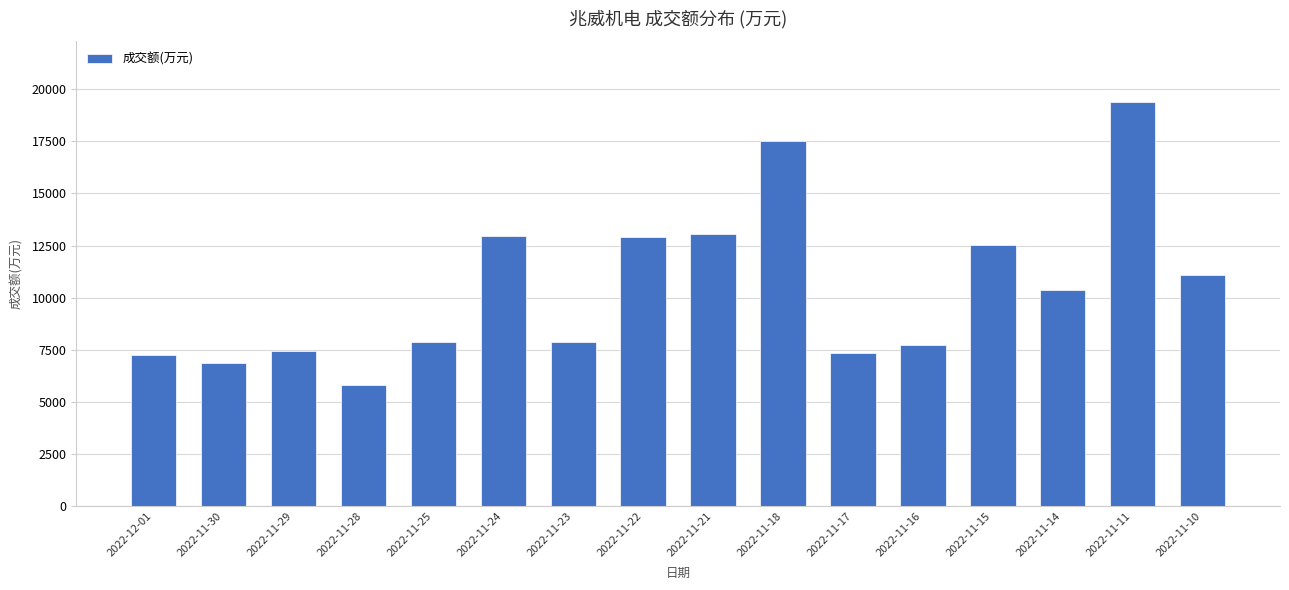

The chart shows a value of 2714 at 2022-11-30. True or false?

False